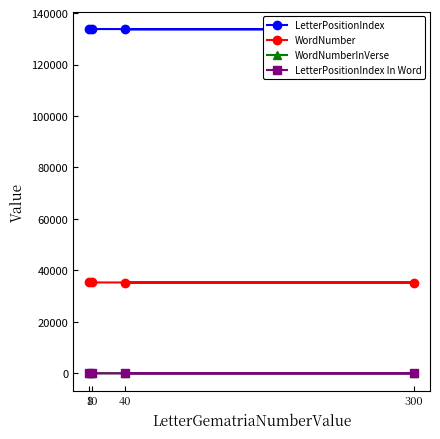

Which series has the largest total across all categories?

LetterPositionIndex